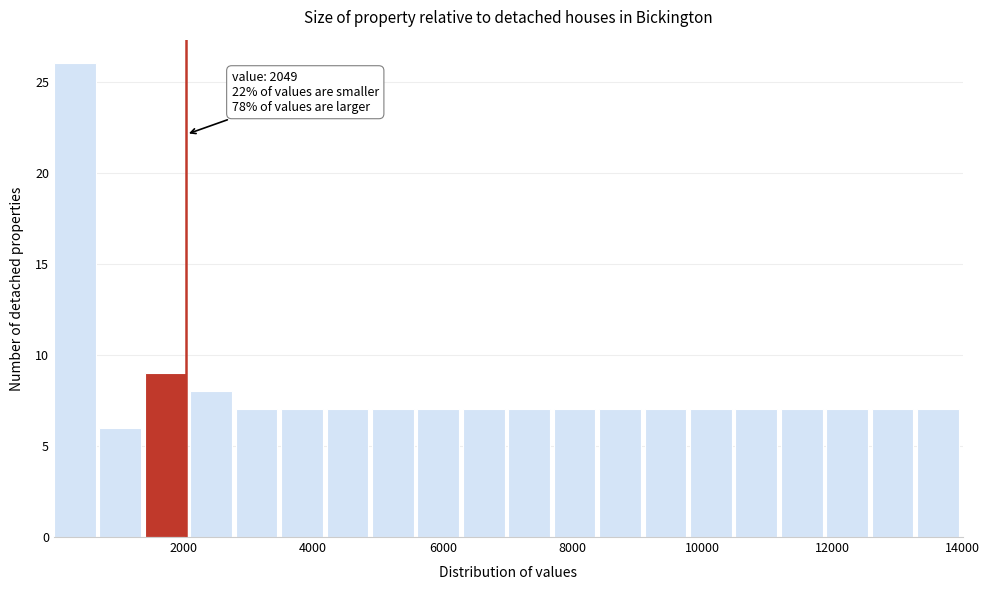

Around what value on the x-axis is the tallest bar? Give the approximate position of its centre, as read against the axis.

400